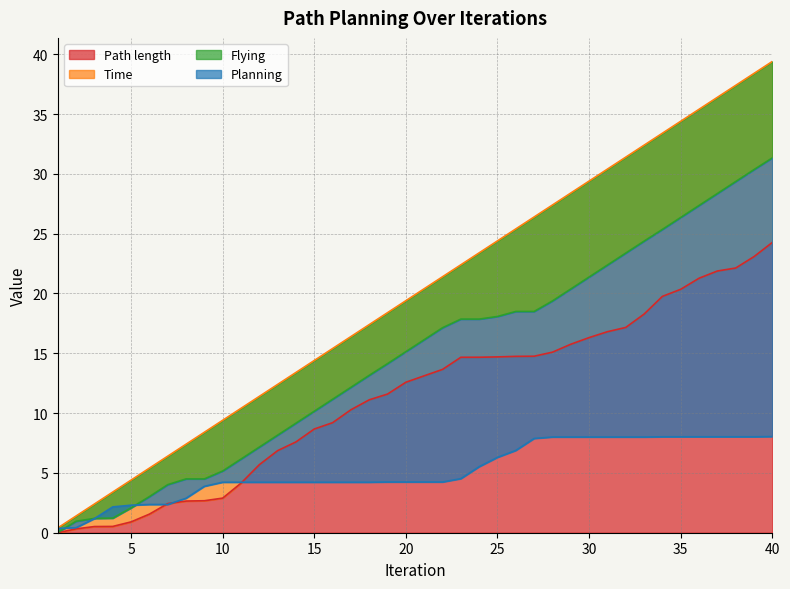

True or false: Flying and Time intersect in this chart.

False